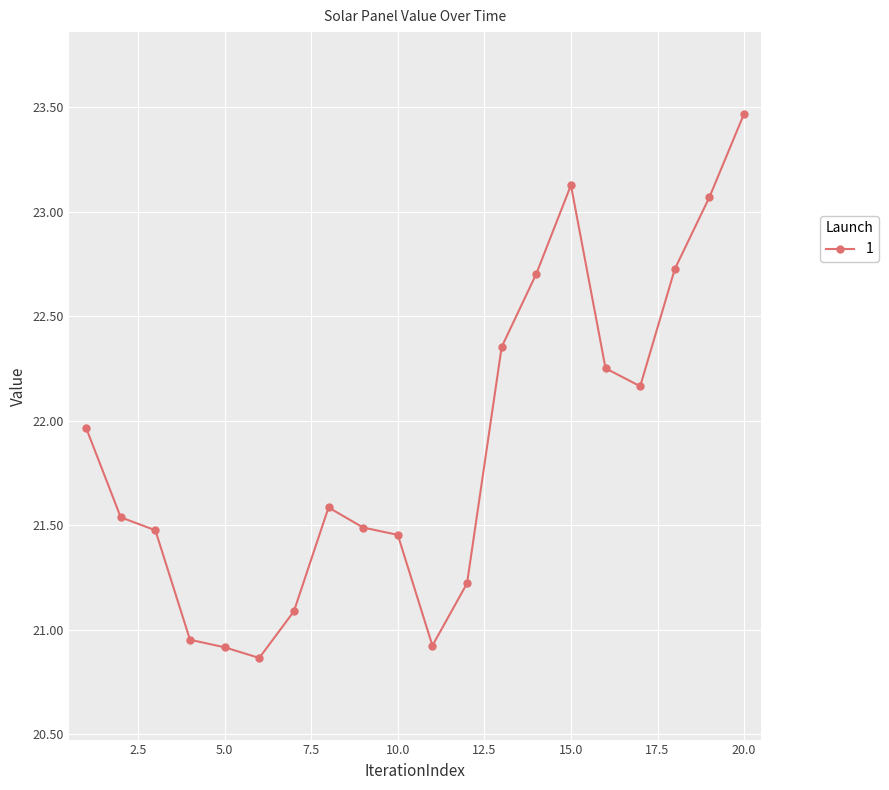

True or false: the data has more than 1 interior local peaks.

True